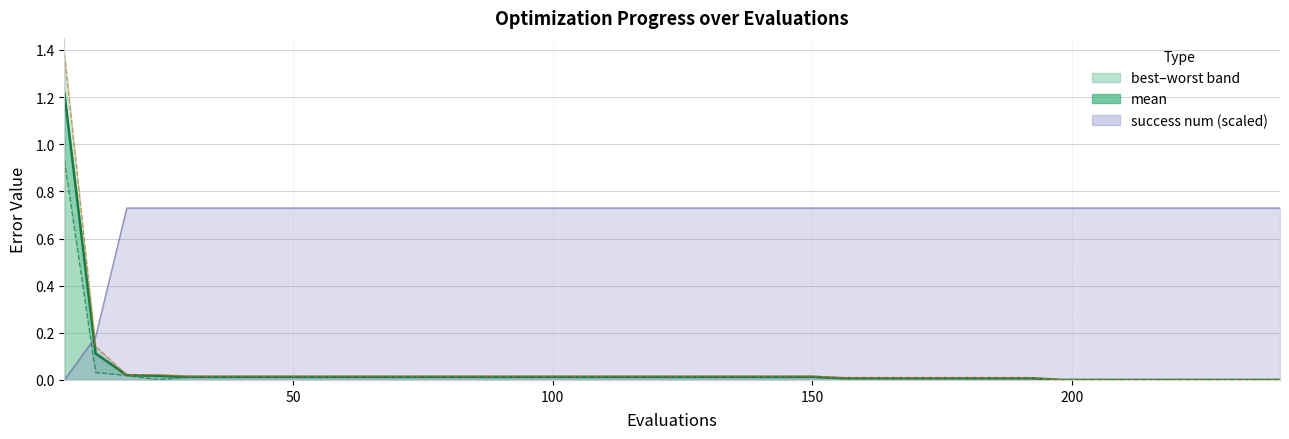

What is the difference between the second highest and second lowest values in the success num line series?

0.5